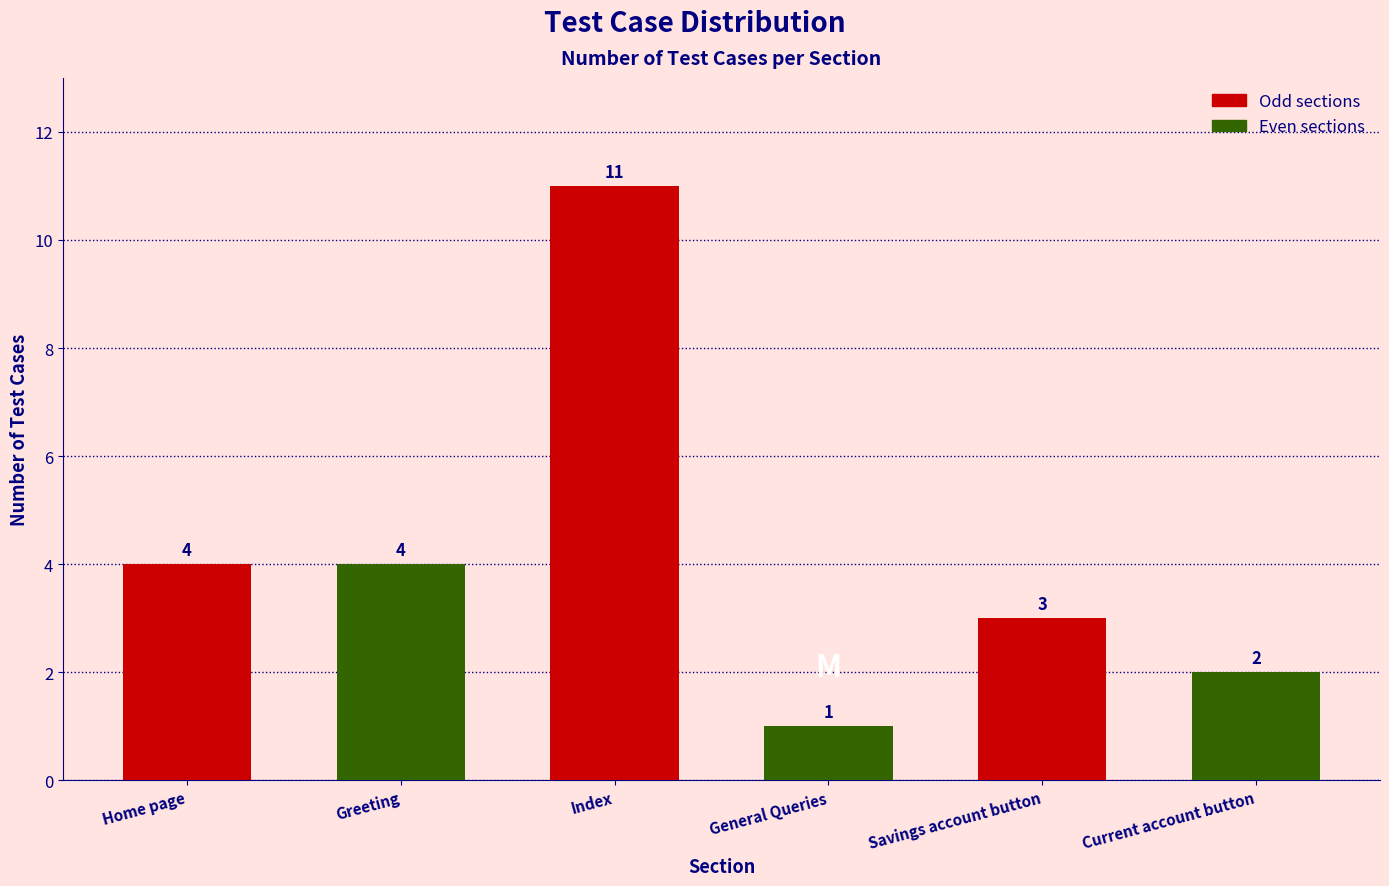

Reading right to left, what are all the values shown in this chart?

2	3	1	11	4	4